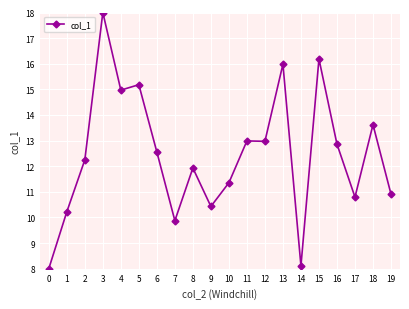

What is the approximate value at 9?

10.4